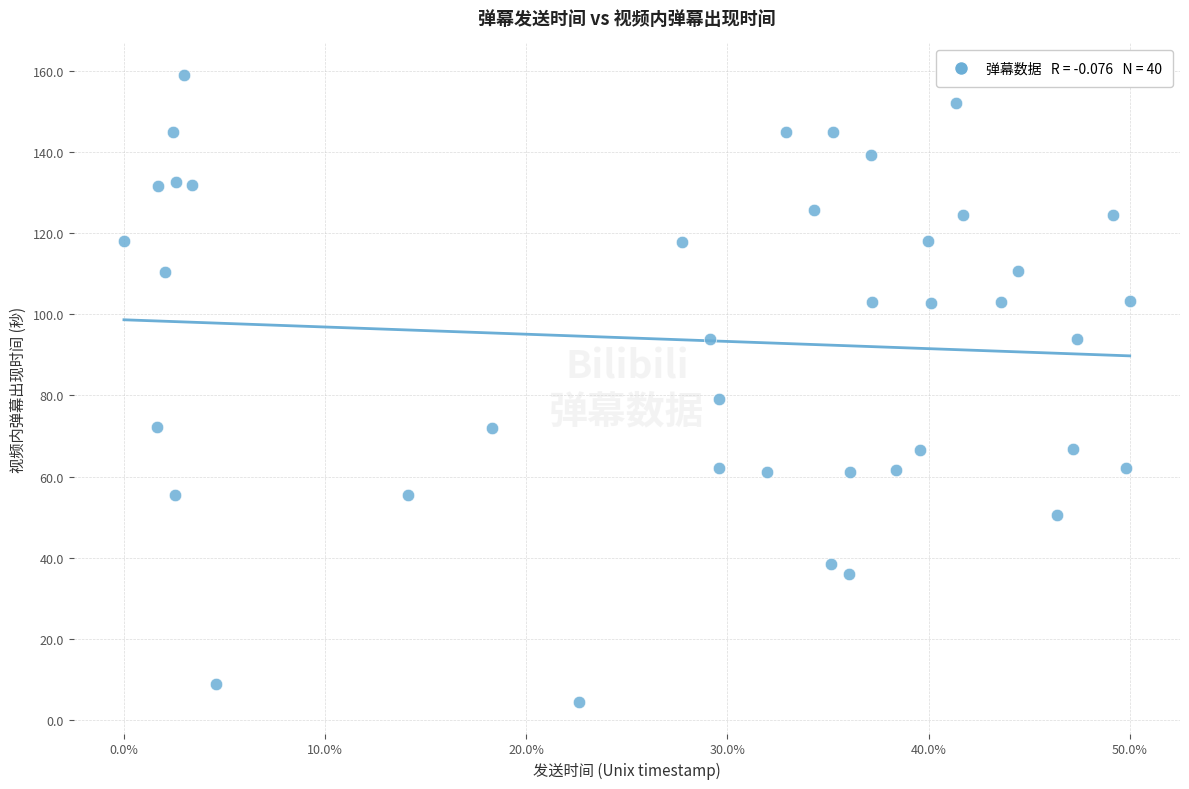

What is the range of X values (max minus min)?

50.0